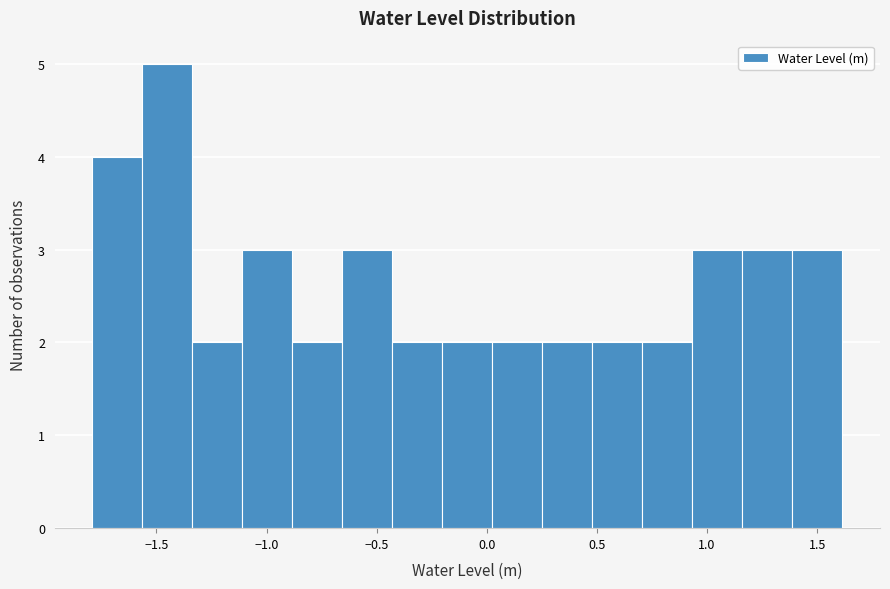

How tall is the bar that spans -0.90 to -0.65 on the x-axis? Neither the bar edges nor the heights are printed on the chart, so give them approximately, as read against the axes.

2